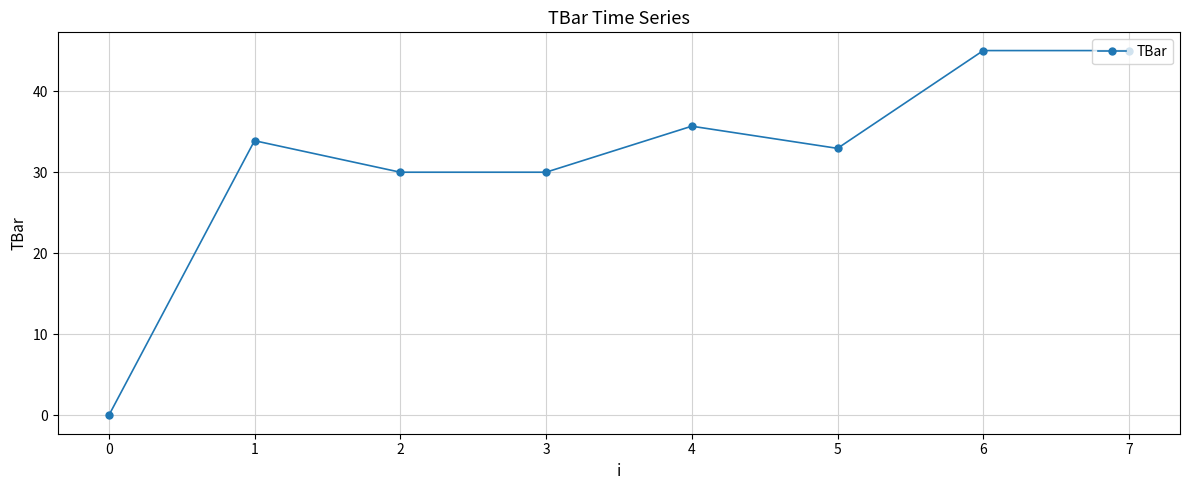

What is the value of the 4th point from the left?

30.0